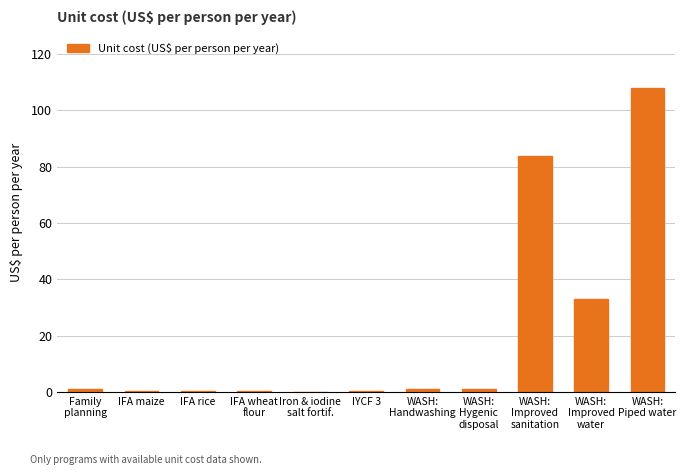

True or false: the data shows 0.9 at WASH:
Handwashing.

True